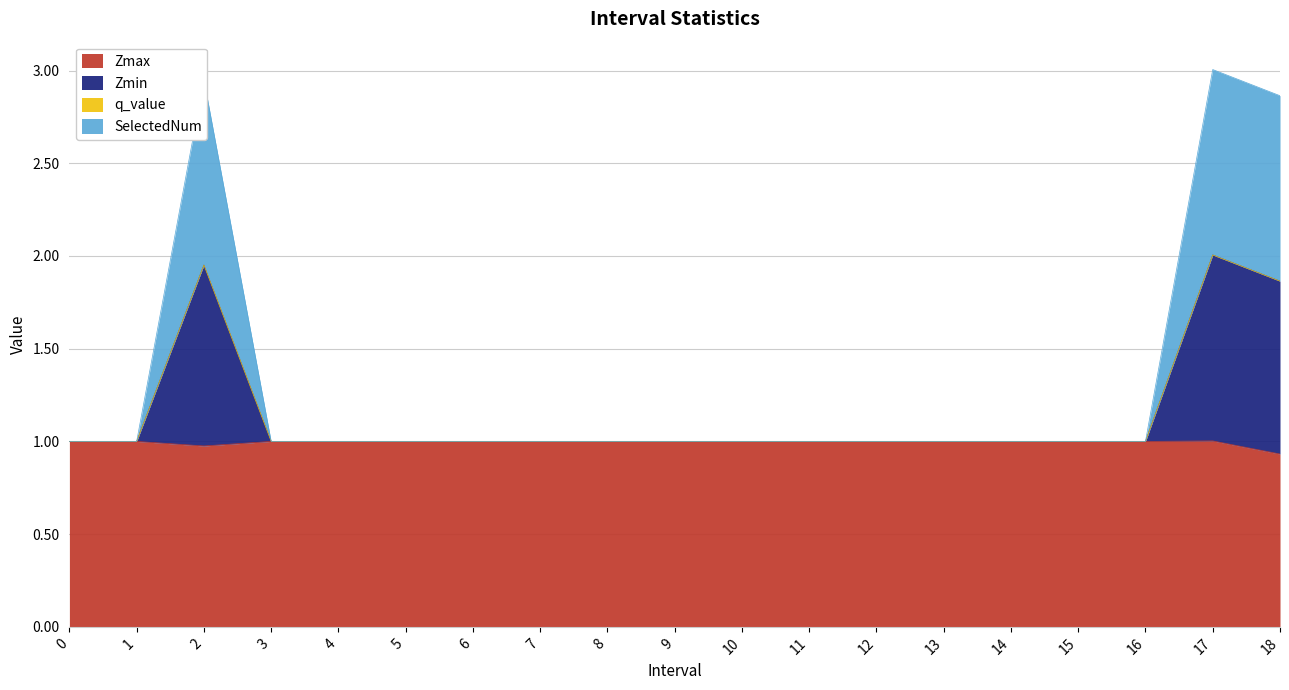

True or false: SelectedNum and Zmin intersect in this chart.

False